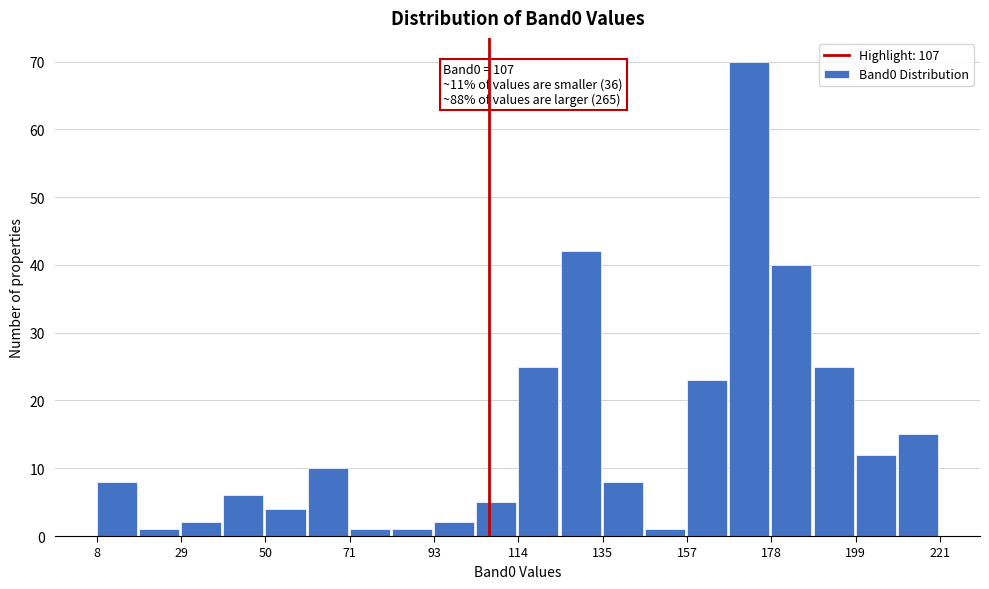

Around what value on the x-axis is the tallest bar? Give the approximate position of its centre, as read against the axis.

175